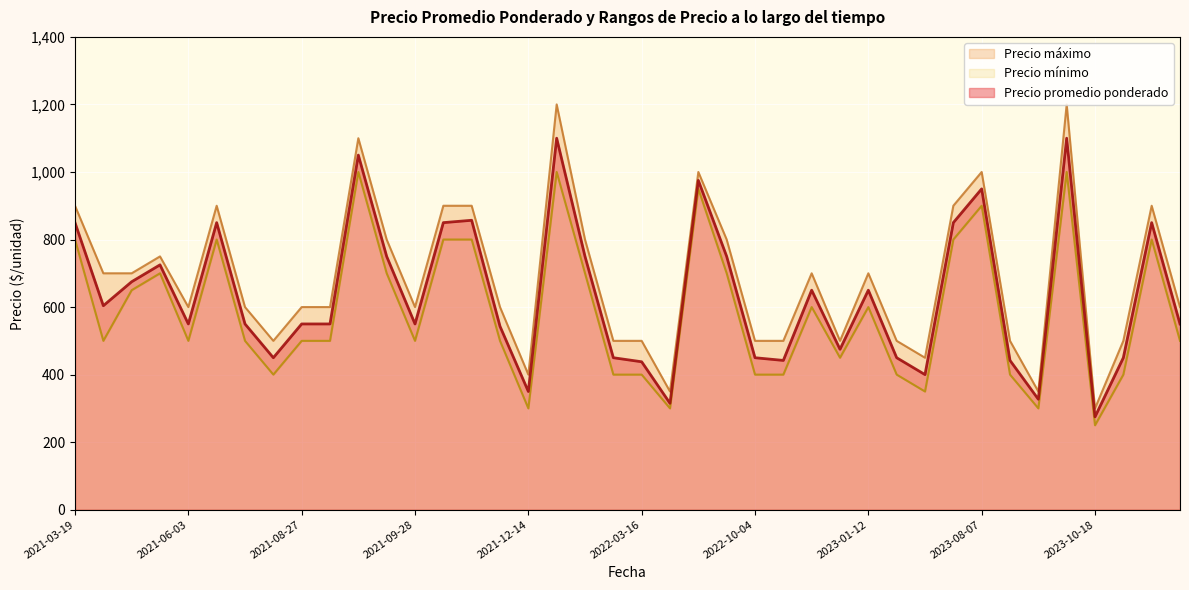

List the series in order of their overall mean, highest first.

Precio máximo, Precio promedio ponderado, Precio mínimo